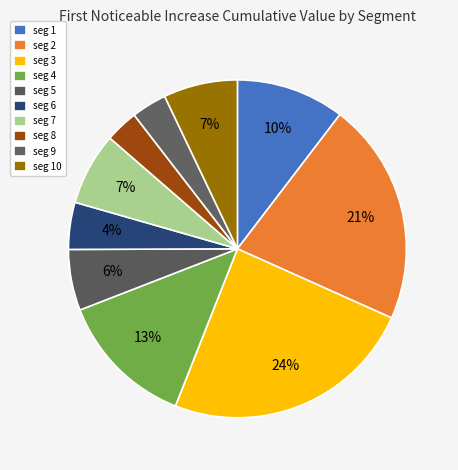

Count the number of slices in the pie.

10